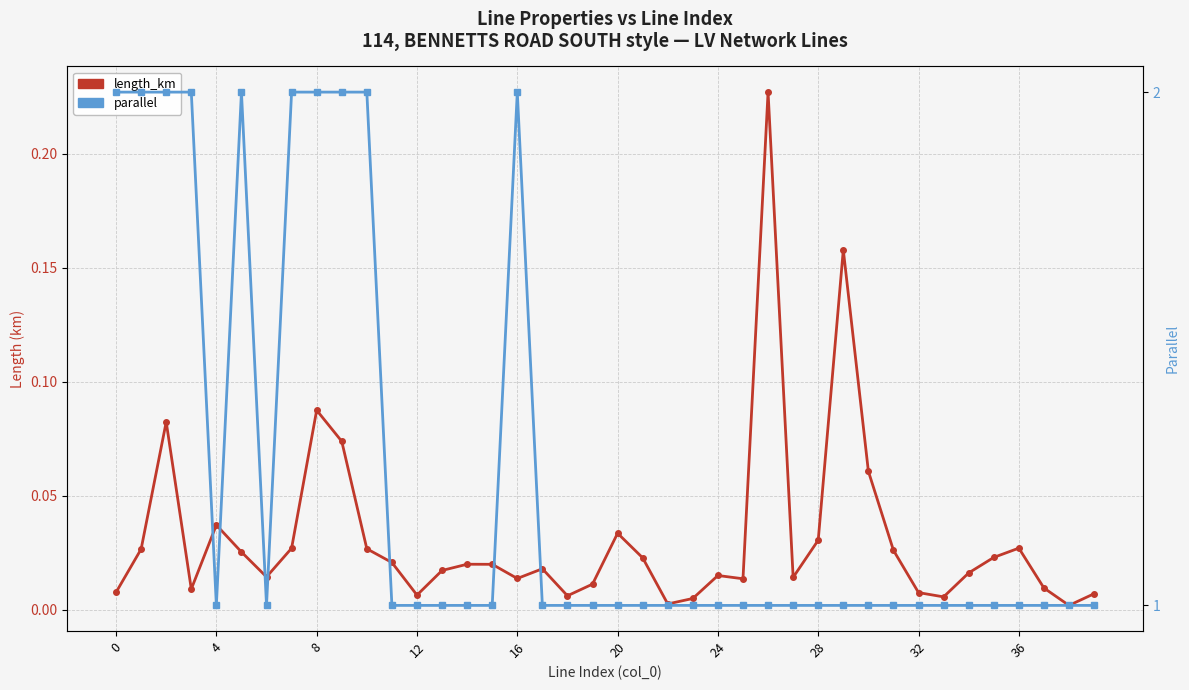

True or false: length_km and parallel intersect in this chart.

False